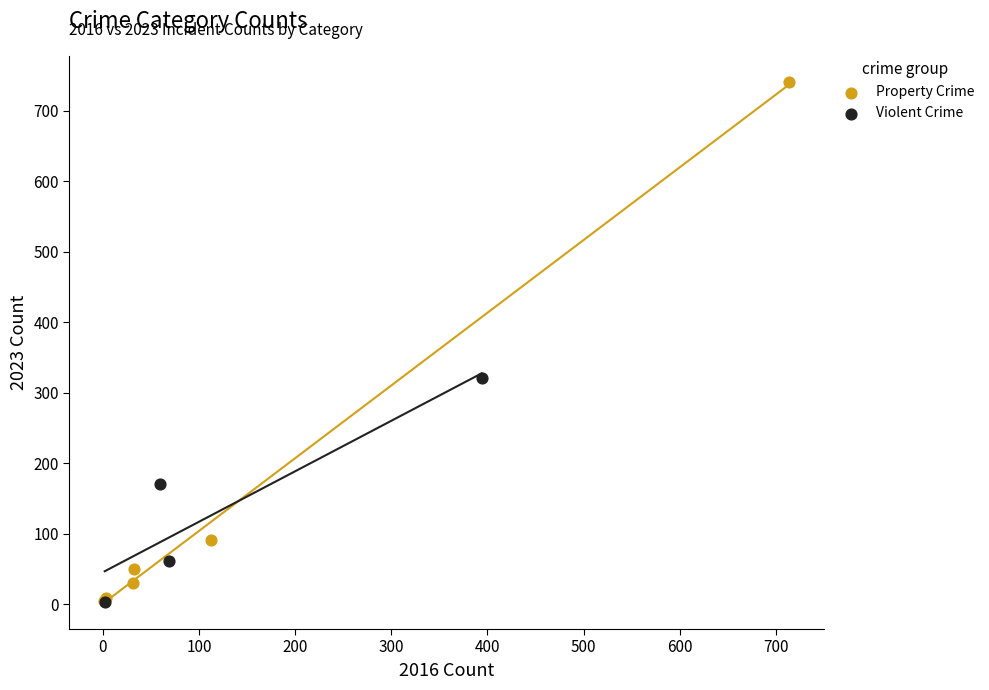

Which series reaches the maximum Y coordinate?

Property Crime